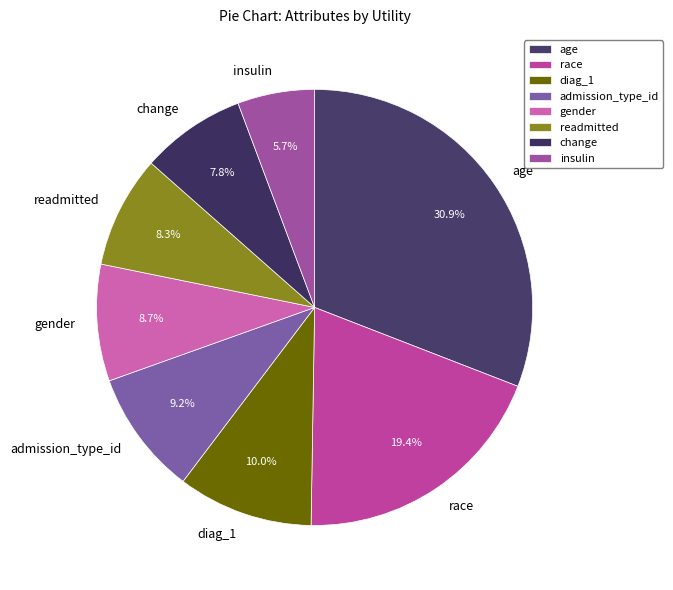

To the nearest percent, what is the difference between the largest and smallest slice percentages?

25%